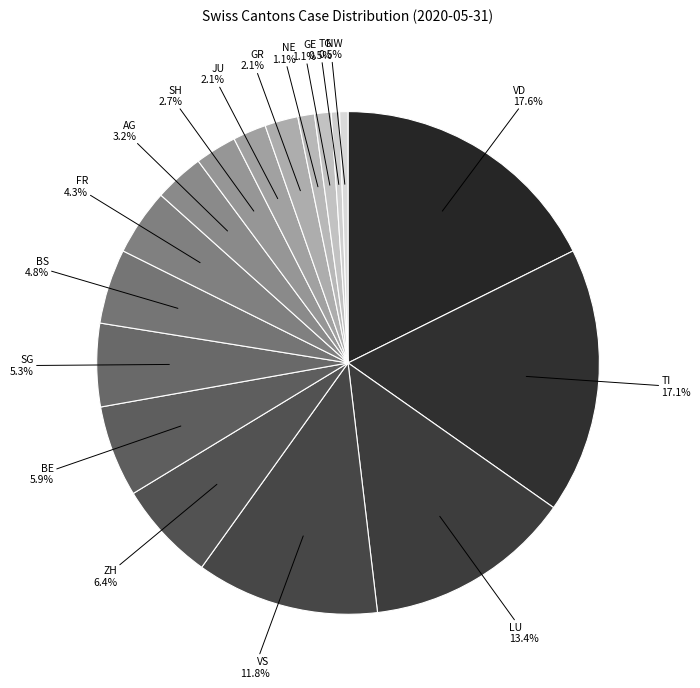

To the nearest percent, what is the difference between the GE and AG slice percentages?

2%